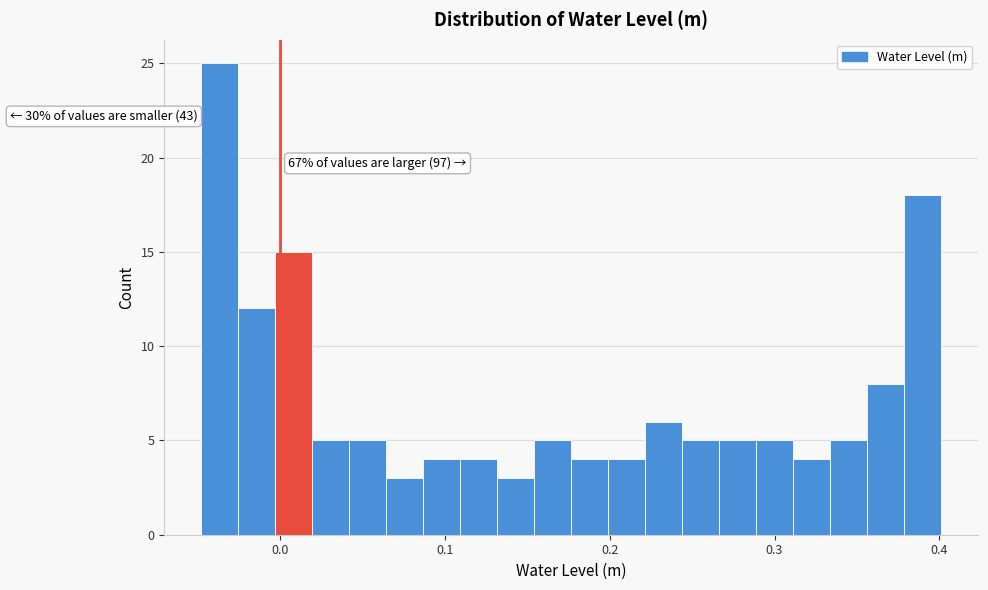

Around what value on the x-axis is the tallest bar? Give the approximate position of its centre, as read against the axis.

-0.04